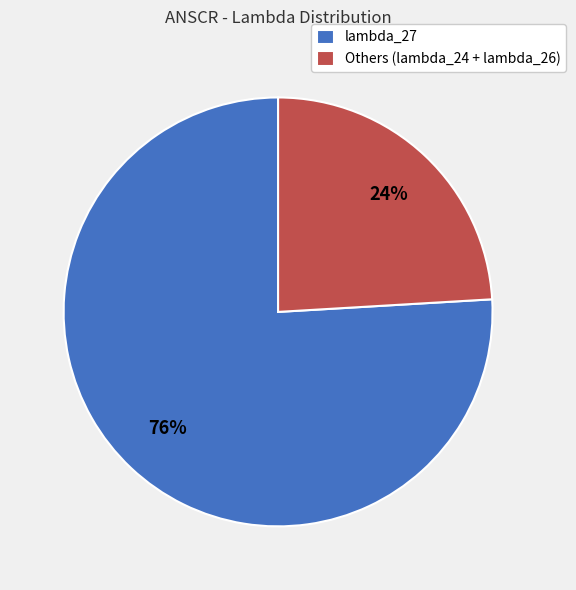

To the nearest percent, what is the difference between the largest and smallest slice percentages?

52%